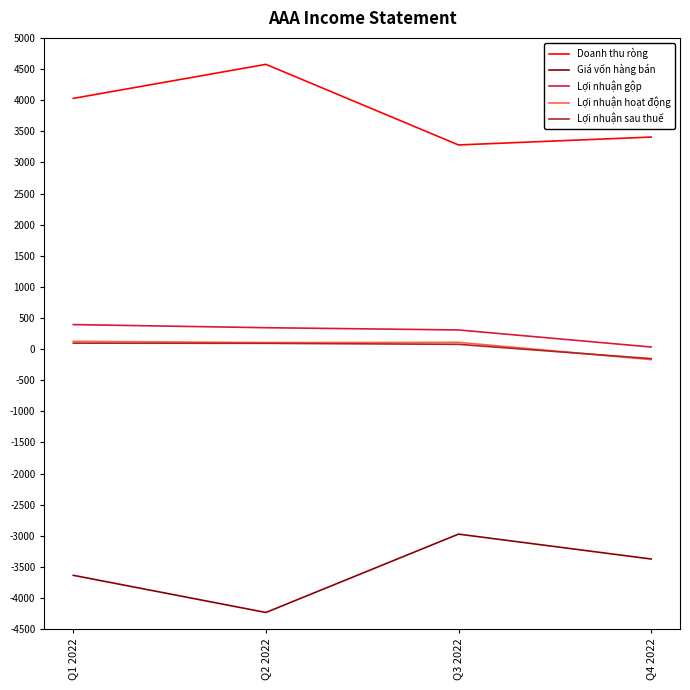

True or false: Lợi nhuận gộp has a value of 394 at Q1 2022.

True